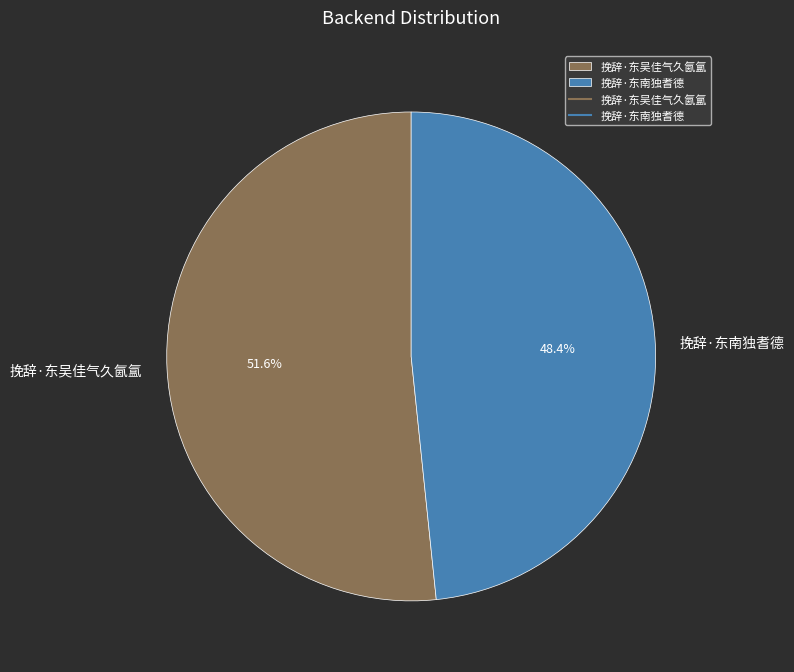

Does 挽辞·东南独耆德 represent more than half of the total?

No